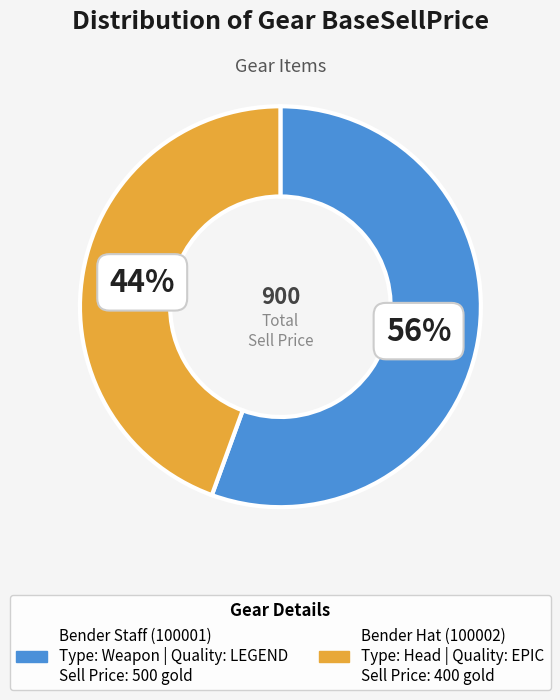

Which slice is the smallest?

Bender Hat (100002)